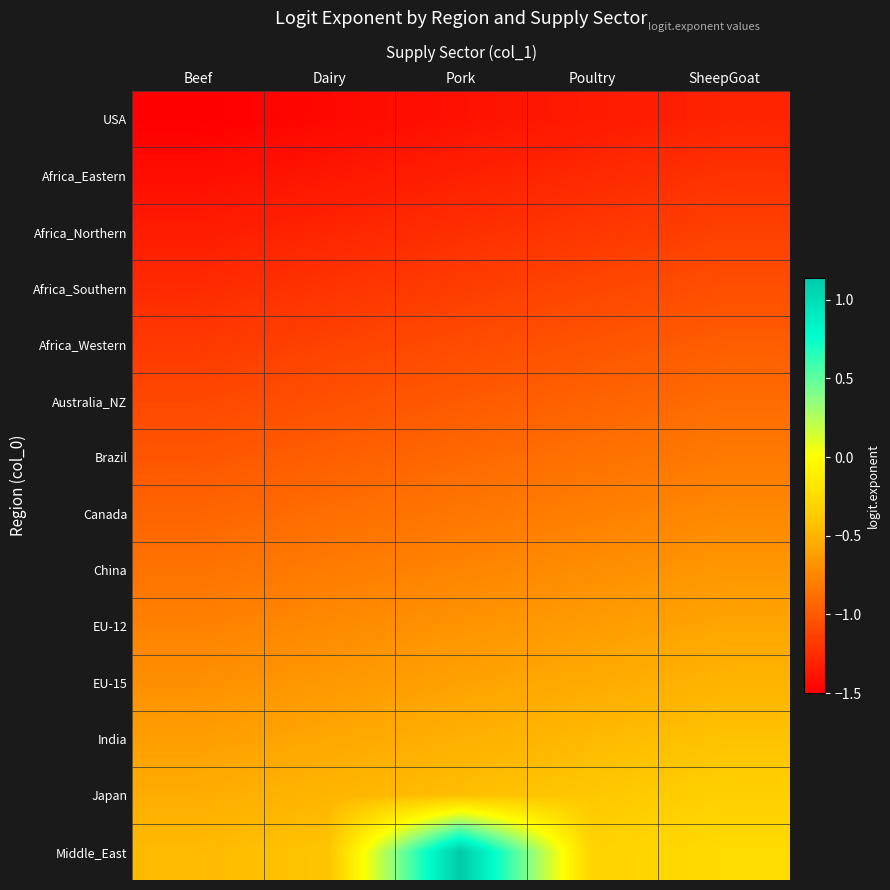

Which has a higher value, Poultry or Pork?

Poultry